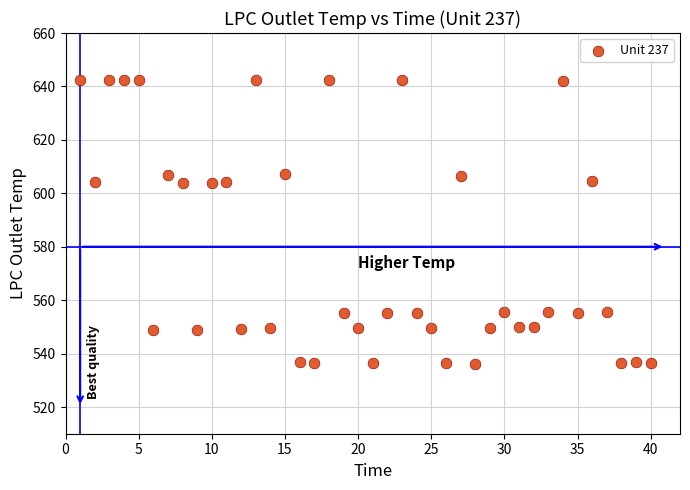

What is the range of Y values (max minus min)?

106.4